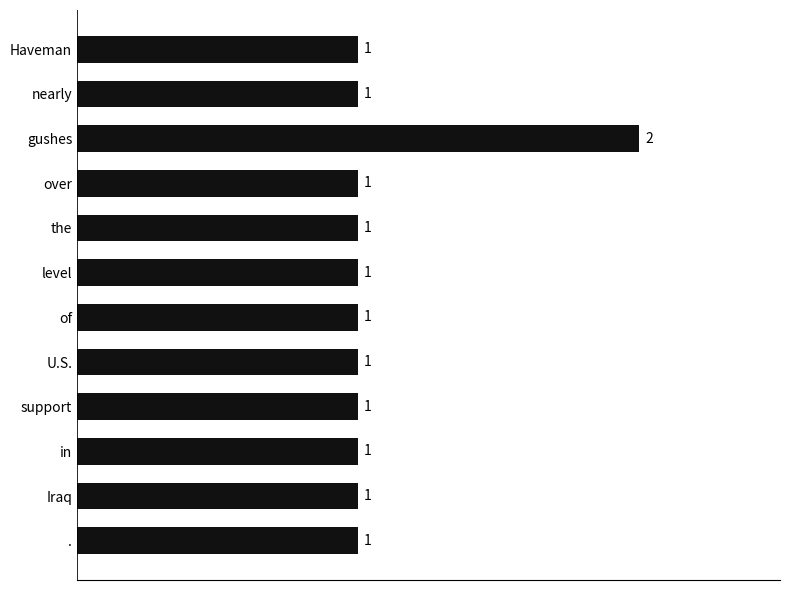

How many values are between 1 and 2?

12